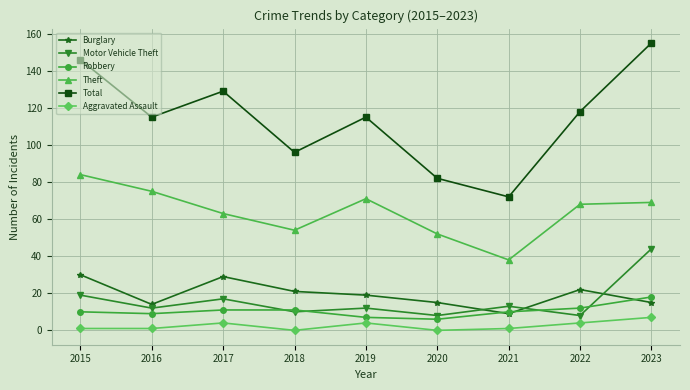

Where does the Total series first go above 115?

2015